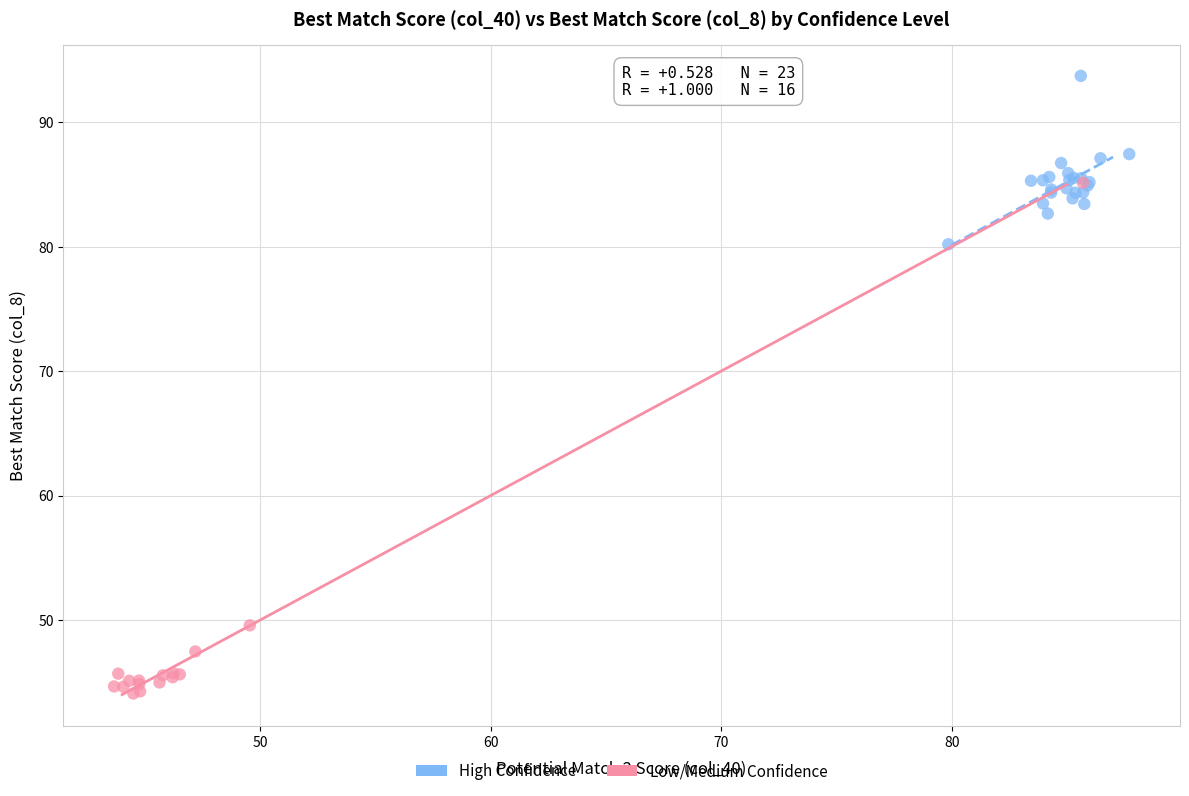

Which series reaches the maximum Y coordinate?

High Confidence